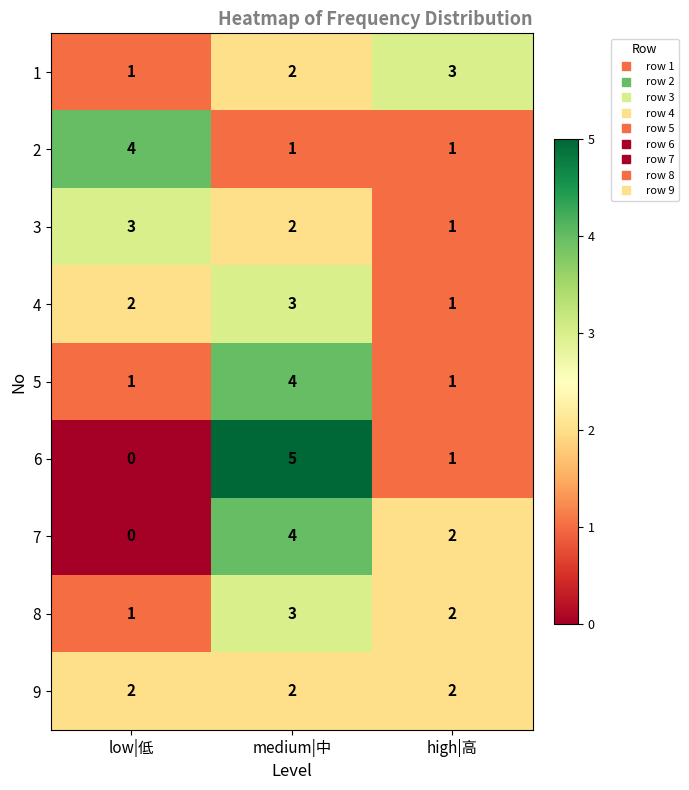

Count the 1 values in the range 1 to 3.

3